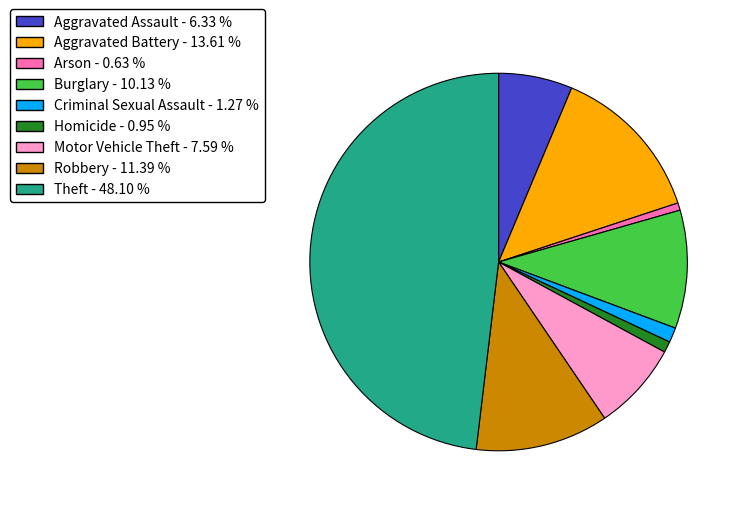

What is the largest slice in the pie chart?

Theft